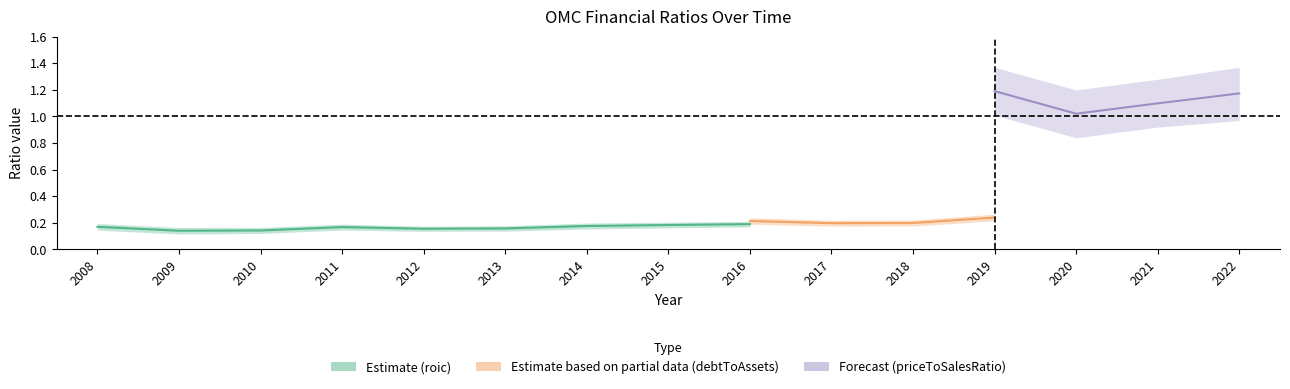

True or false: roic has more than 2 points higher than both neighbors.

True